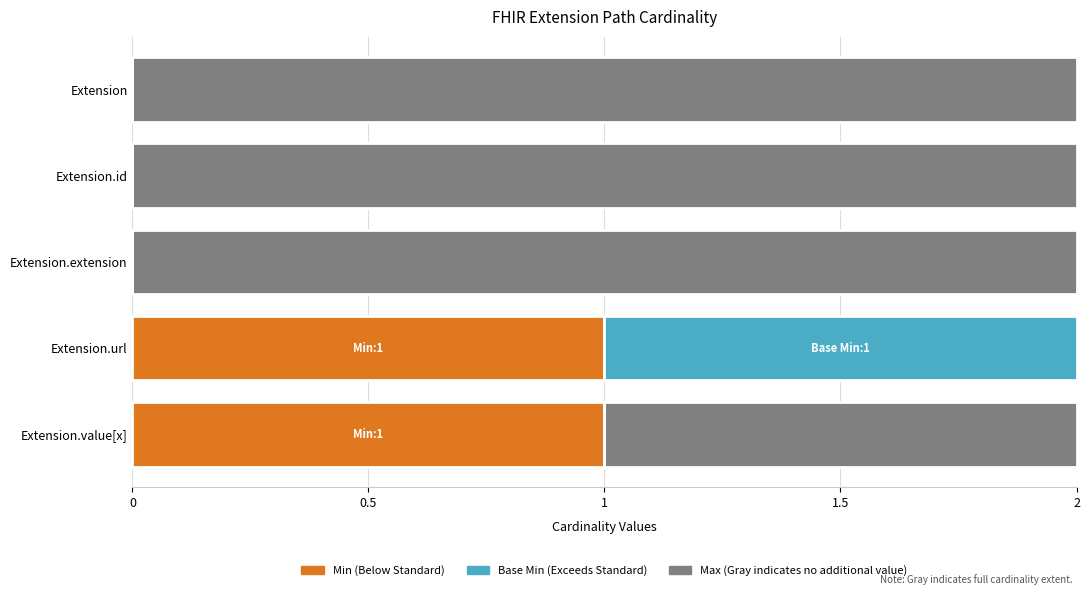

How many categories are shown in the chart?

5